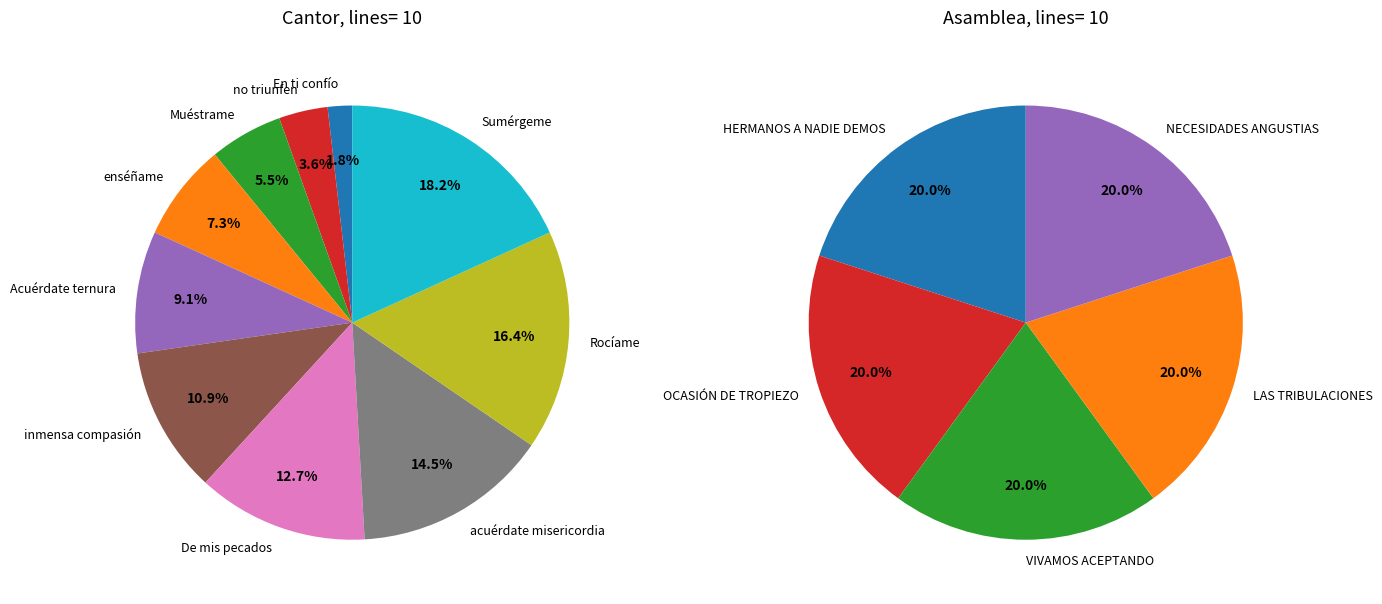

The 4 slice represents 1% of the pie. True or false?

False